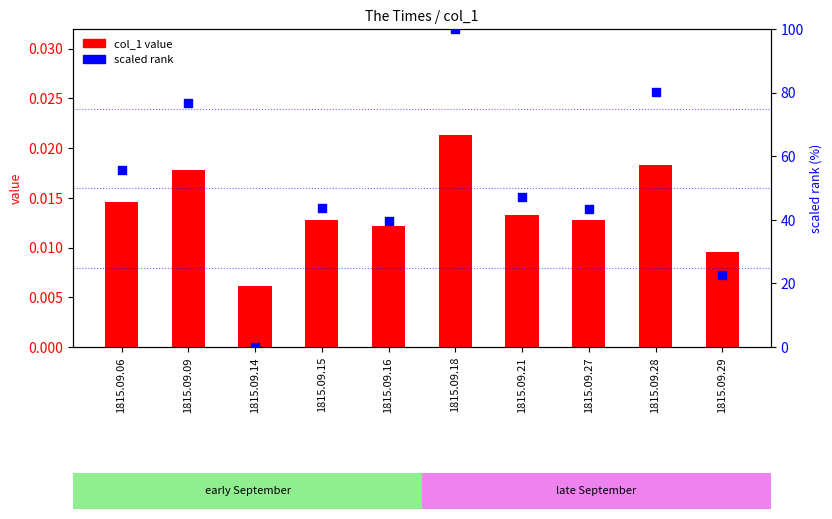

Which series contains the highest Y value?

scaled rank